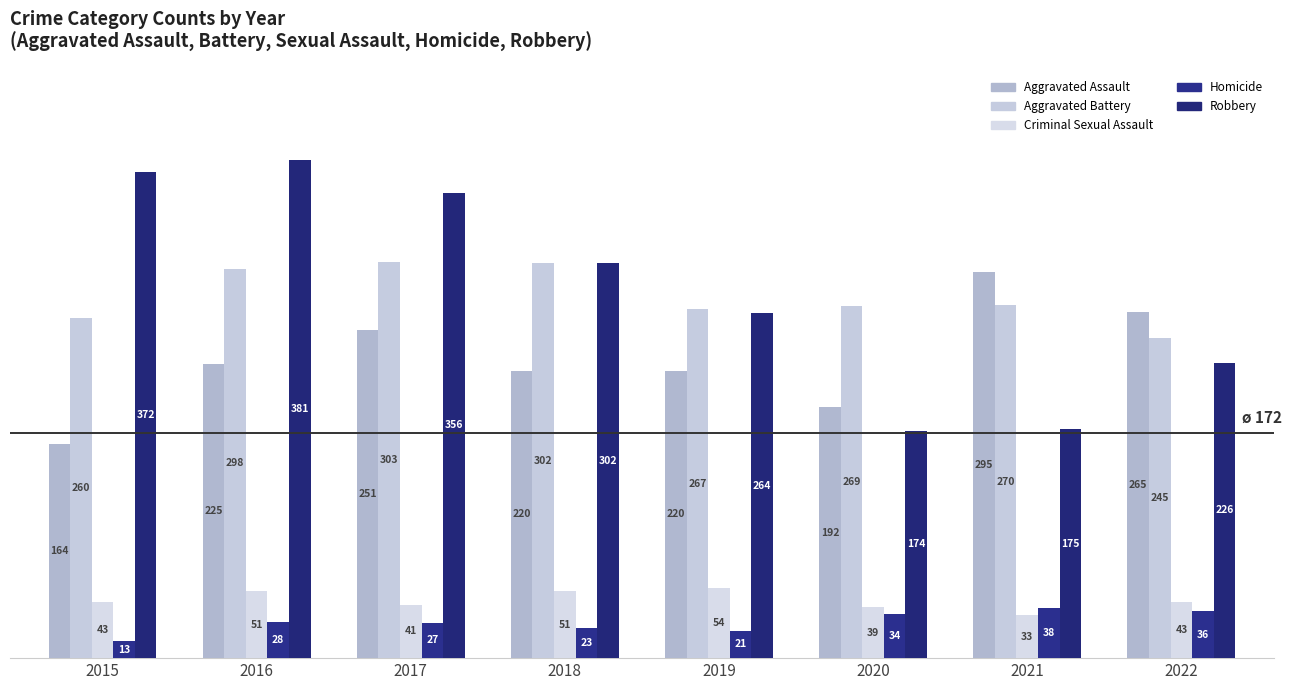

What is the difference between the maximum and minimum values in the Aggravated Assault series?

131